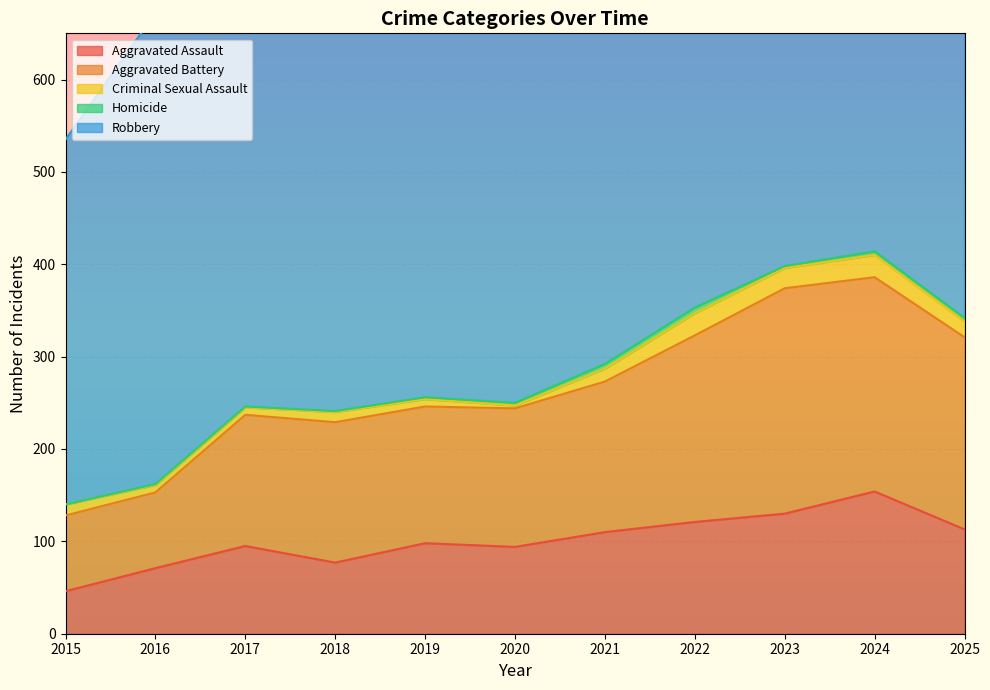

What is the sum of all Homicide values?

29